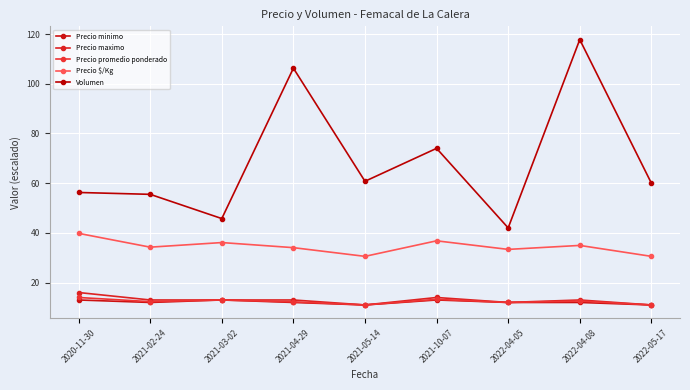

Which series changed the most between 2021-04-29 and 2021-05-14?

Volumen